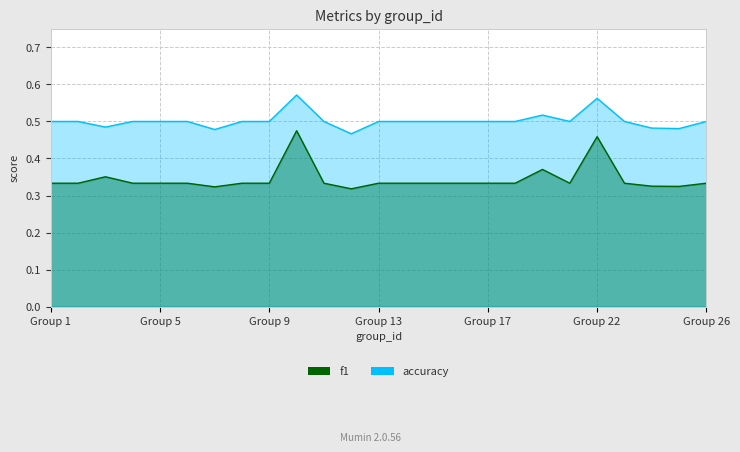

How many lines are shown in the chart?

2